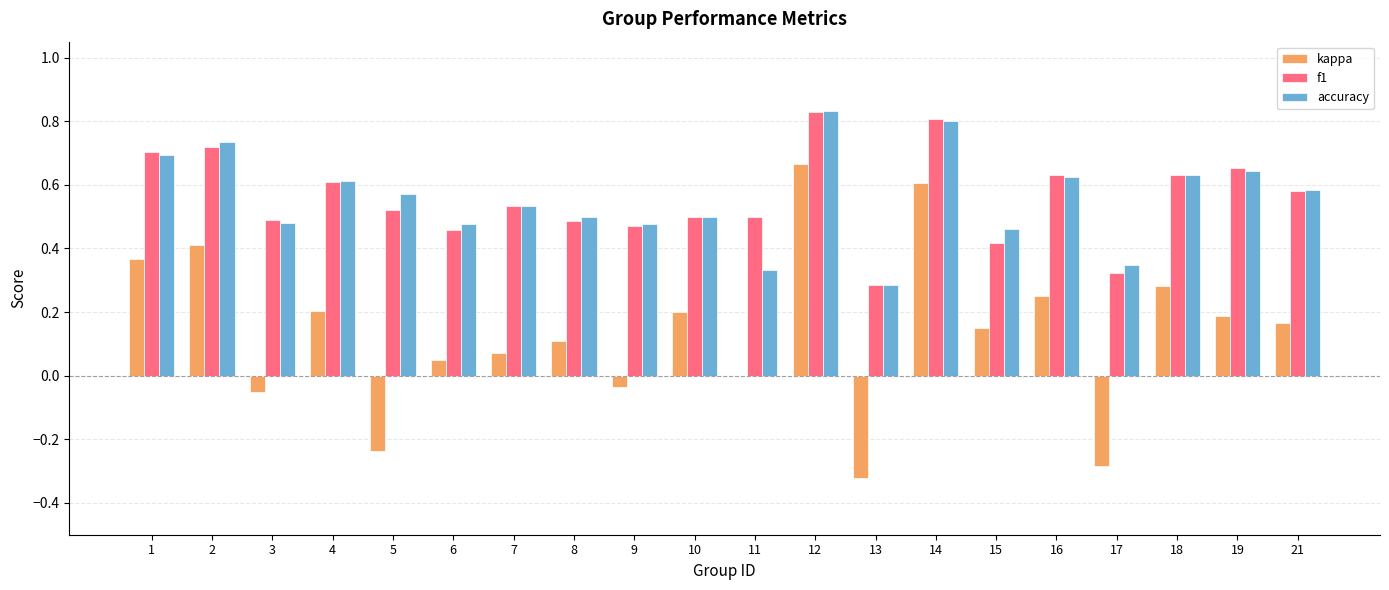

Which category has the highest value in the kappa series?

12